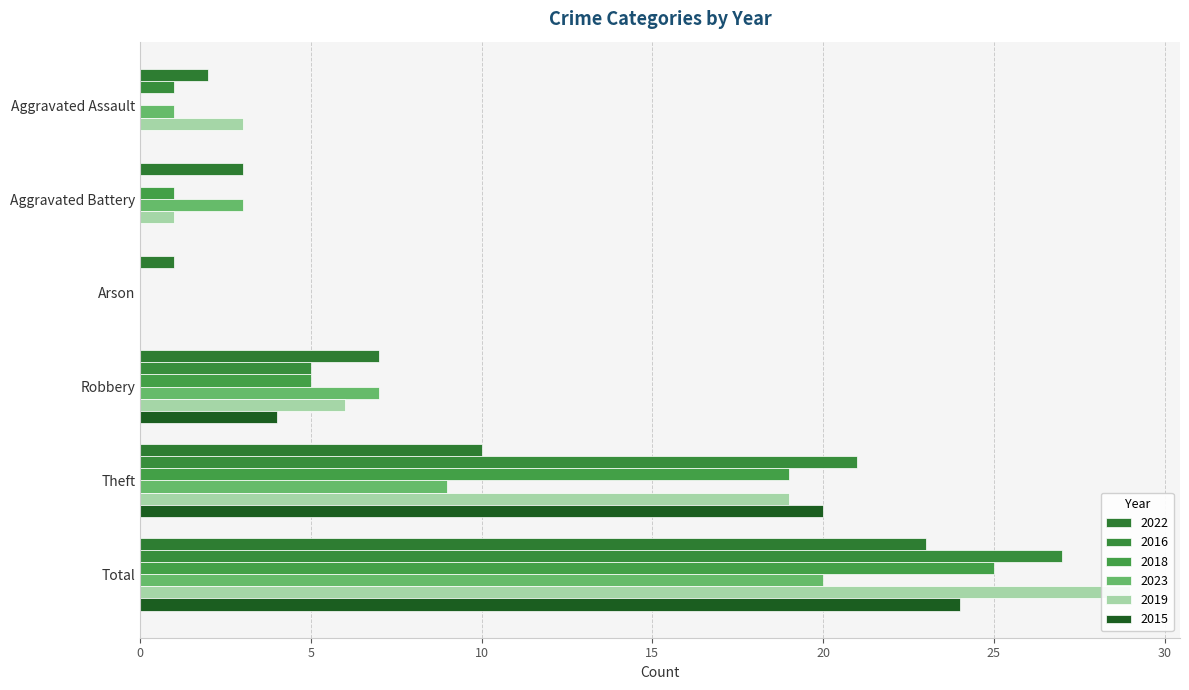

Which series has the largest range (max minus min)?

2019